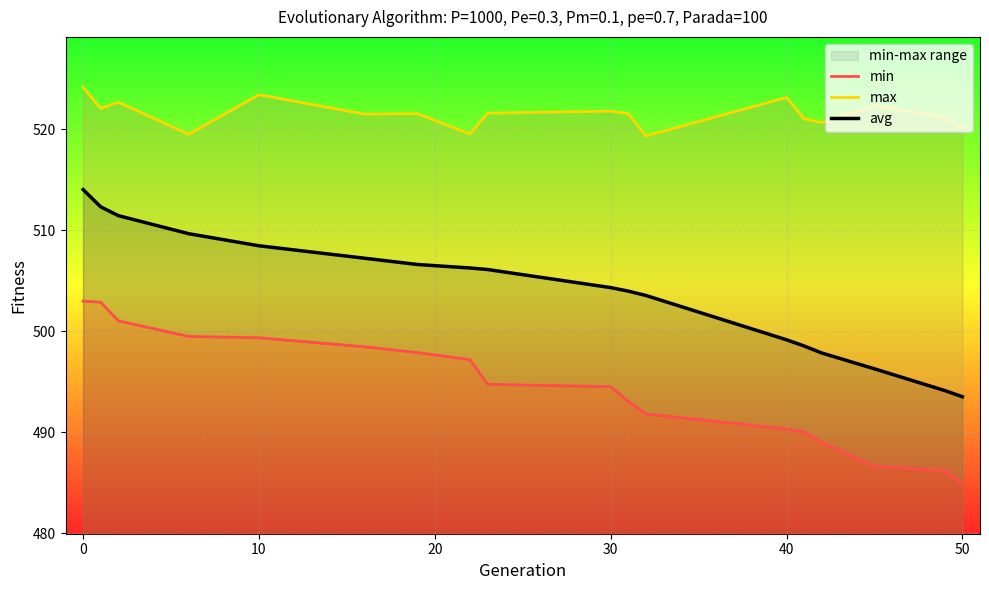

The avg series shows 744.8 at 40. True or false?

False